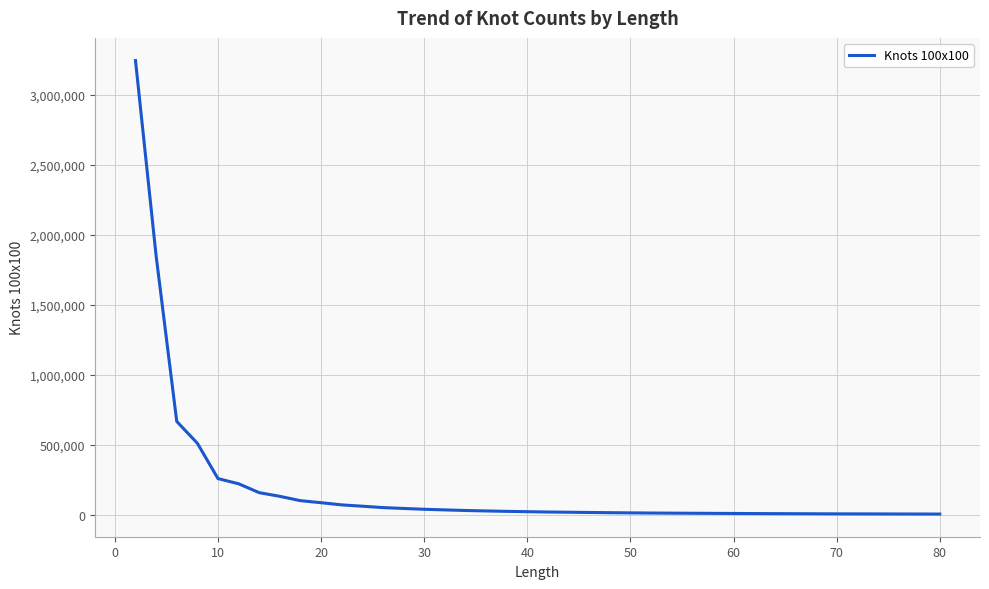

What is the greatest value displayed?

3244802